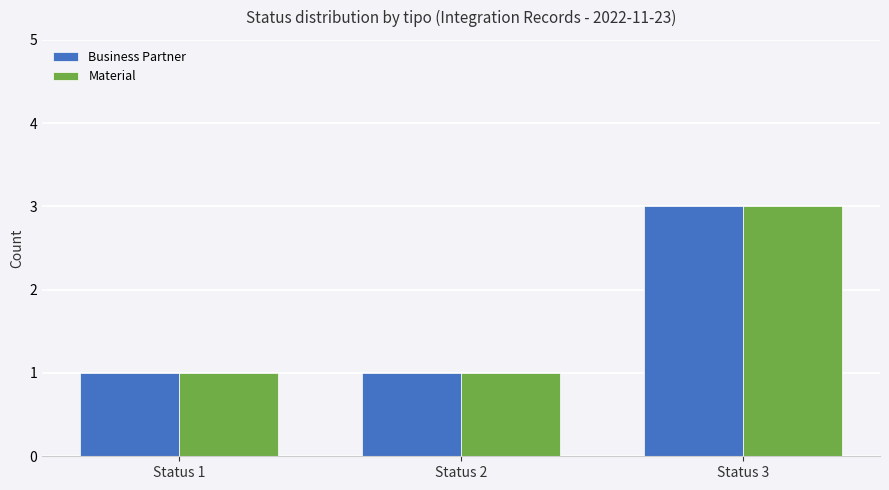

True or false: Material has a value of 0 at Status 1.

False